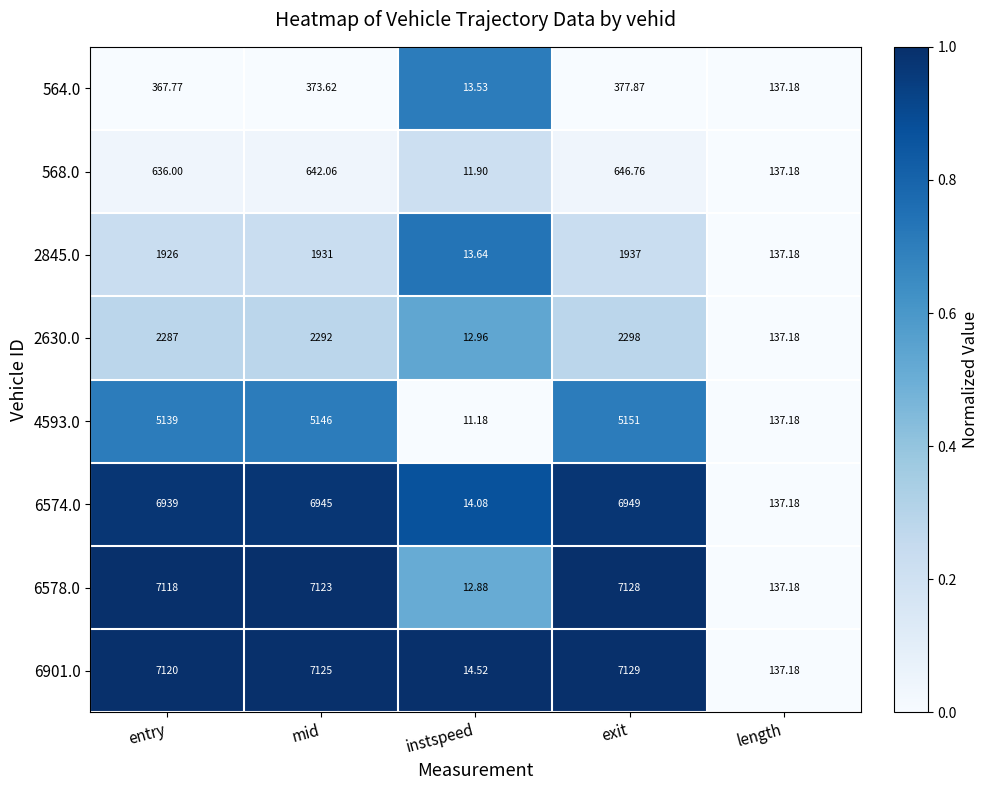

Which label corresponds to the largest value in the chart?

exit